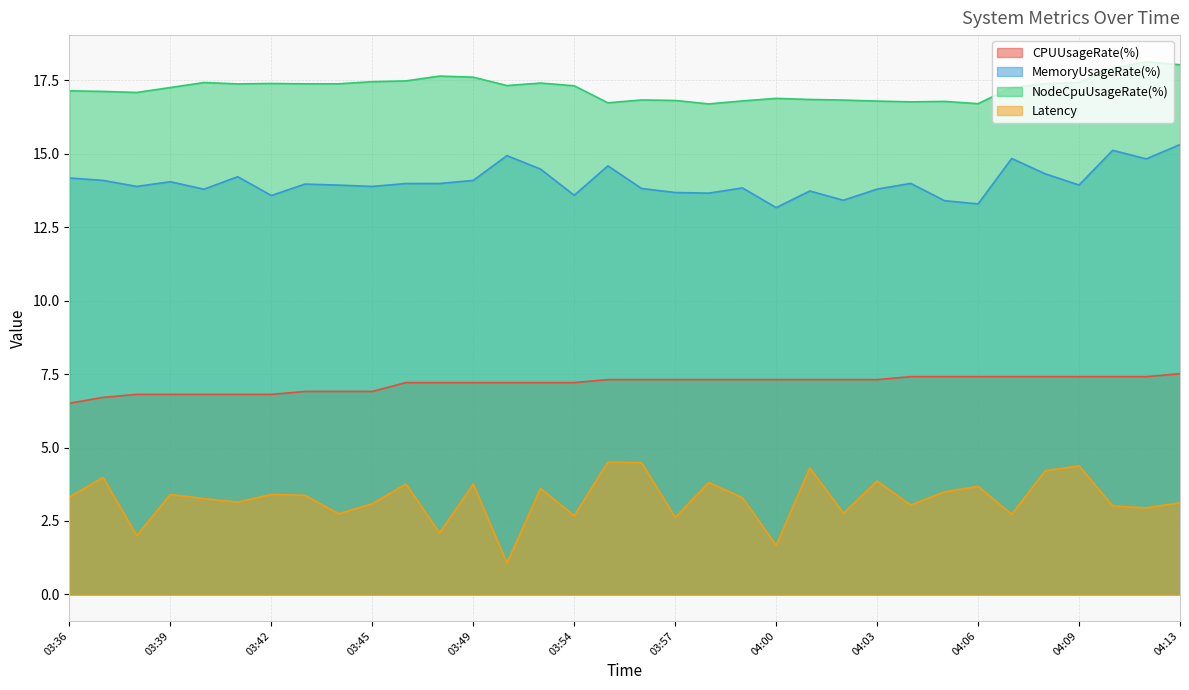

What is the total value across all series at 04:07?

42.2